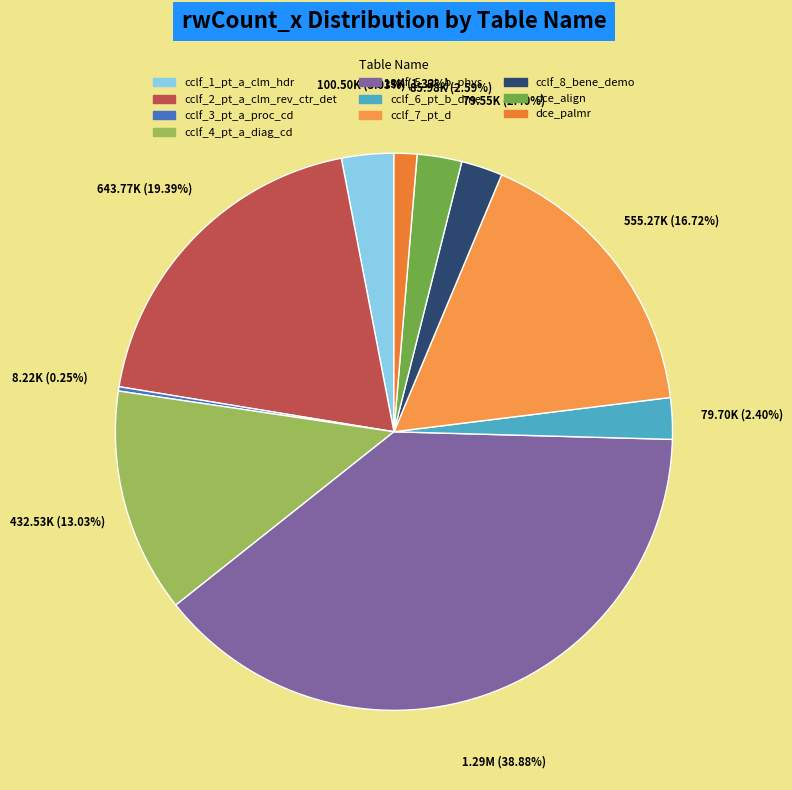

Is there any slice that represents more than half of the pie?

No